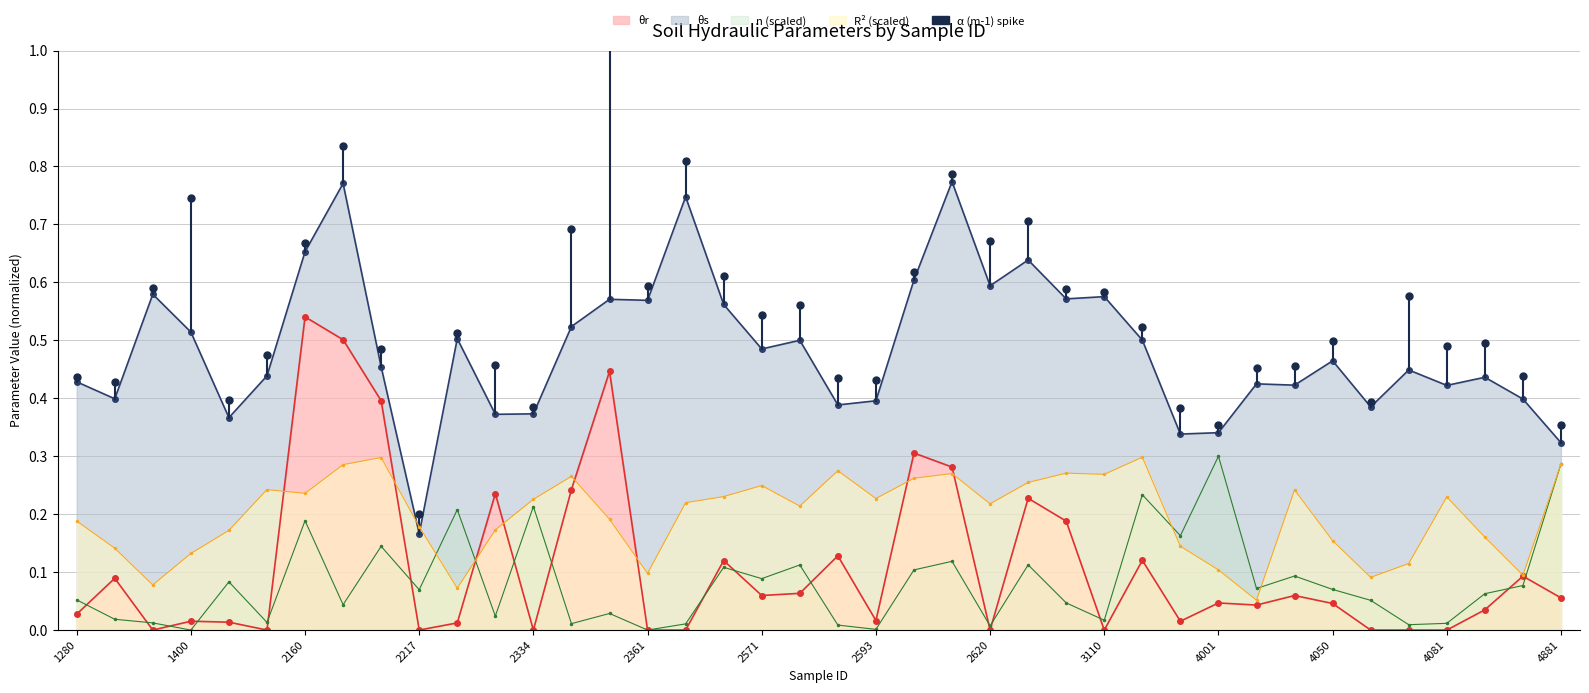

True or false: R² has more than 2 points higher than both neighbors.

True